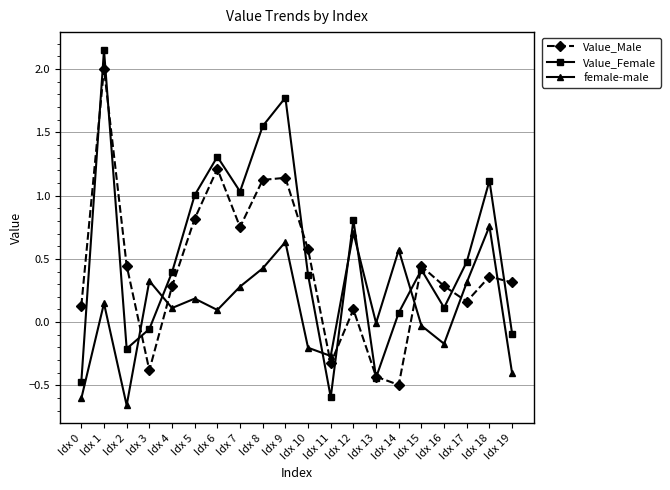

The value of Value_Female at Idx 4 is 0.2. True or false?

False